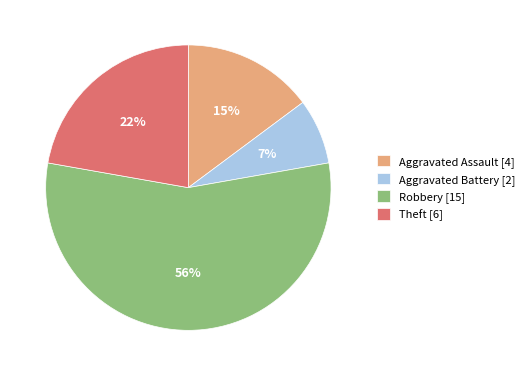

Between Aggravated Battery [2] and Aggravated Assault [4], which is larger?

Aggravated Assault [4]